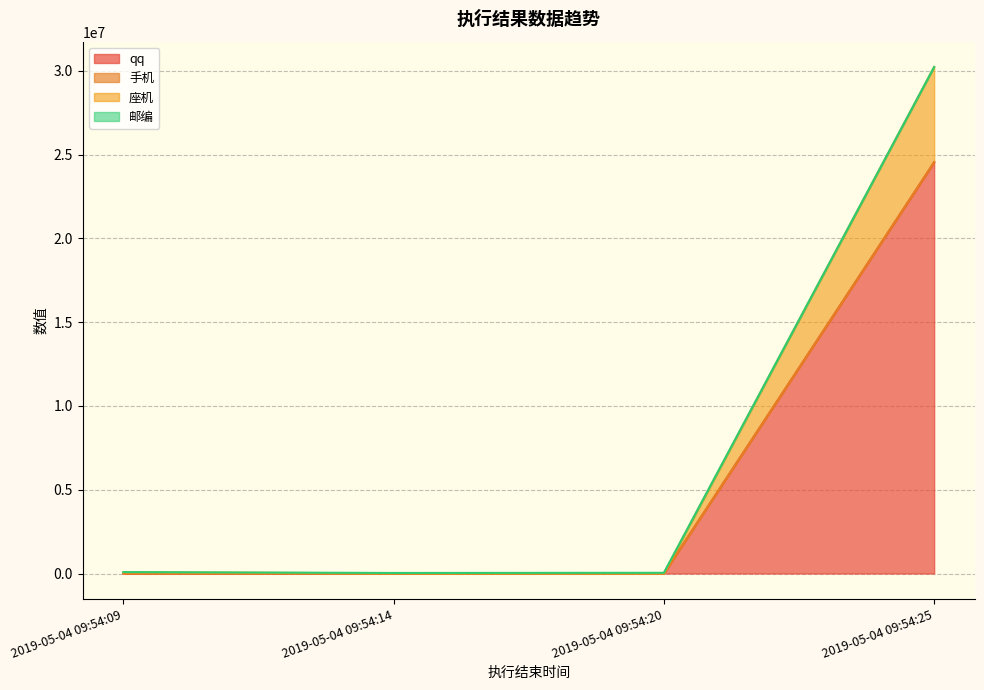

The 座机 series shows 16199 at 2019-05-04 09:54:14. True or false?

False